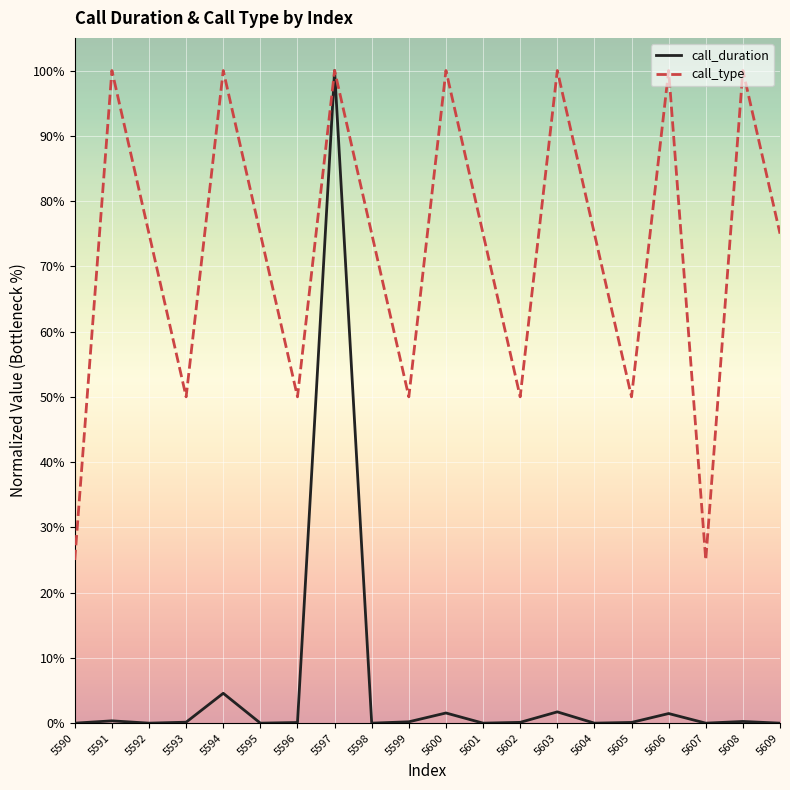

What is the sum of the call_type values at 5593 and 5599?

1.0